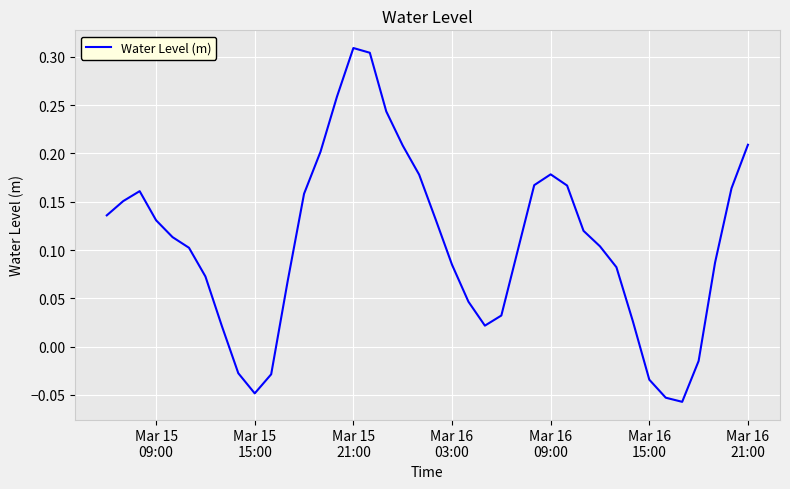

What is the difference between the maximum and minimum values?

0.4